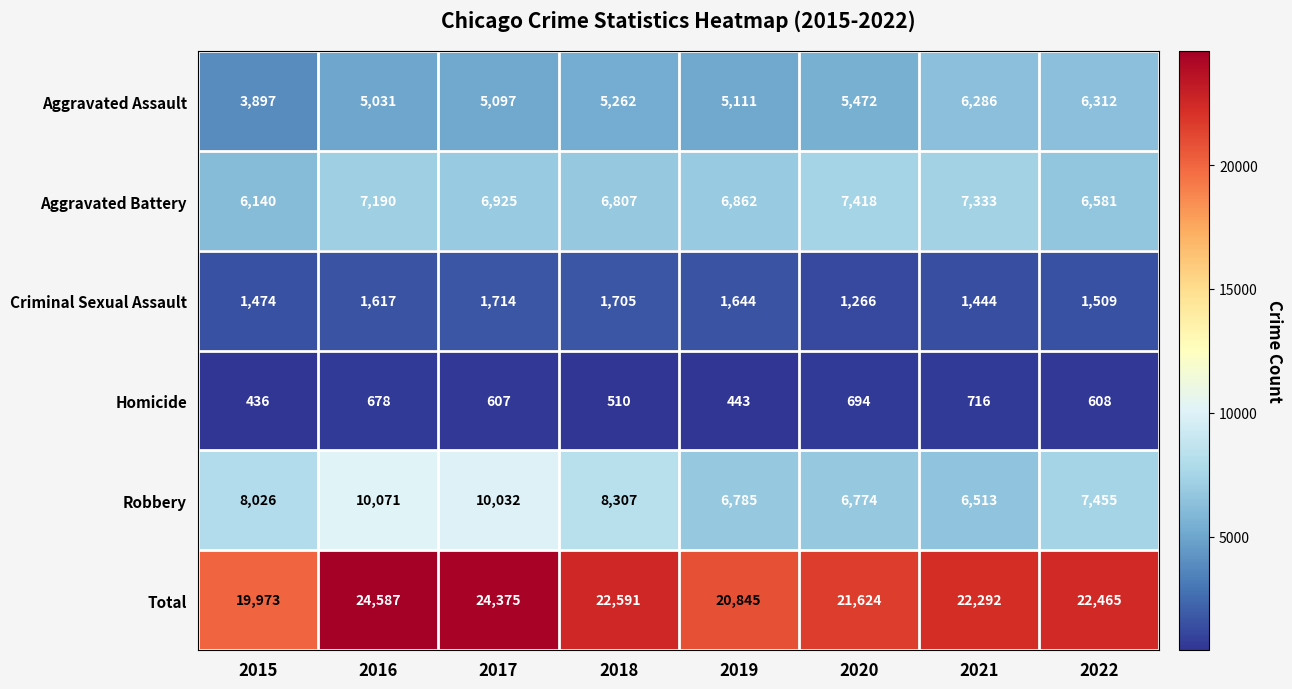

Count the number of data series in this chart.

6